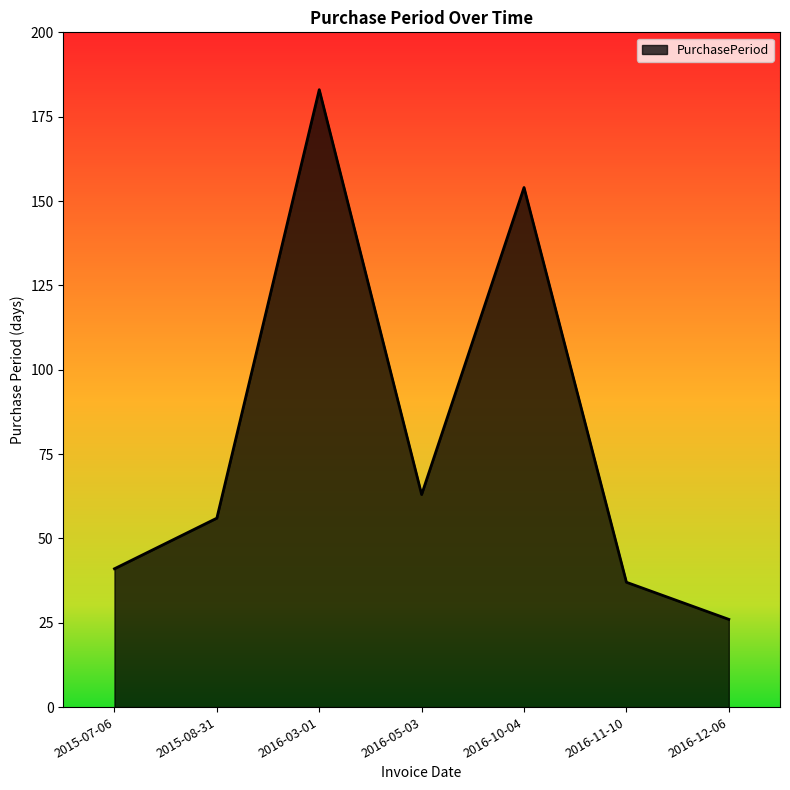

Rank the categories by value from lowest to highest.

2016-12-06, 2016-11-10, 2015-07-06, 2015-08-31, 2016-05-03, 2016-10-04, 2016-03-01